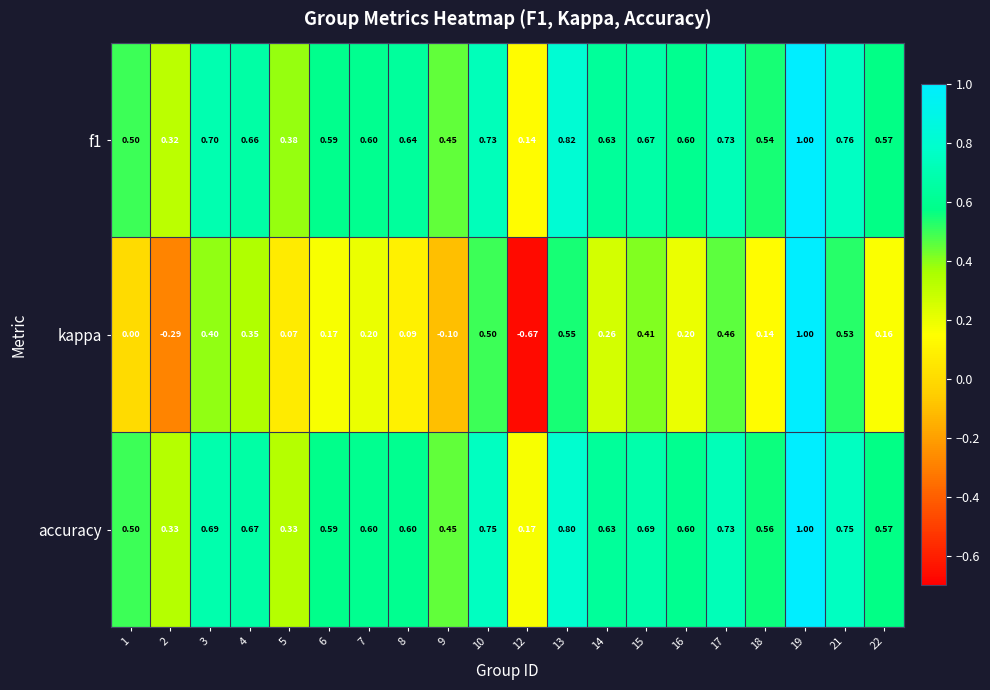

At how many categories does at least one series exceed 0?

20